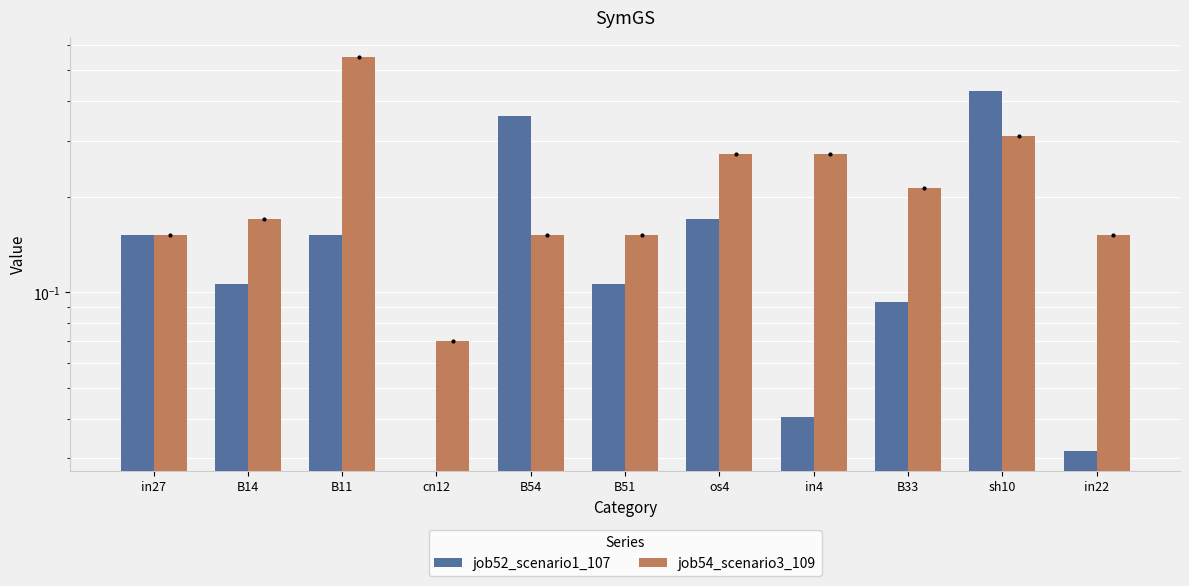

How many job54_scenario3_109 values are between 0 and 1?

11